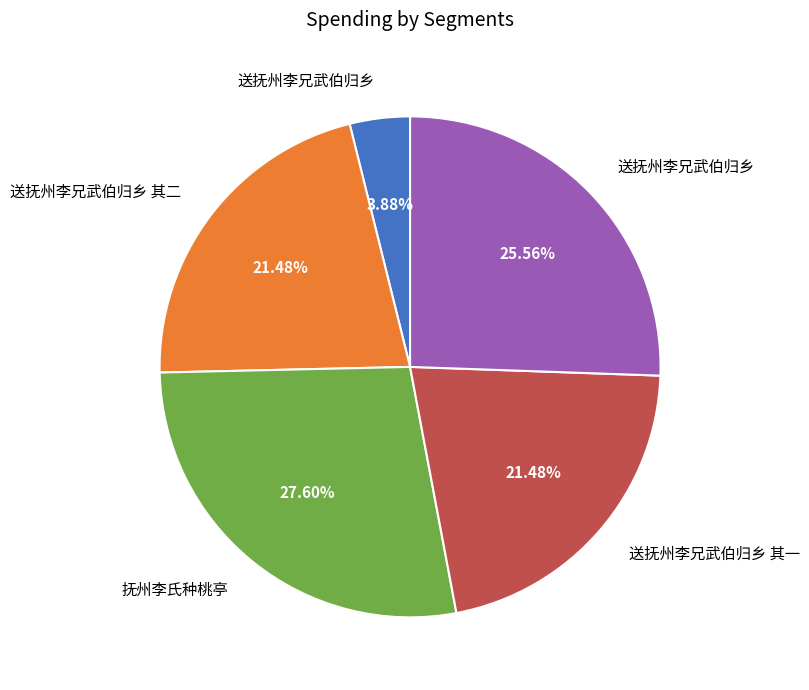

Does any single category account for the majority?

No